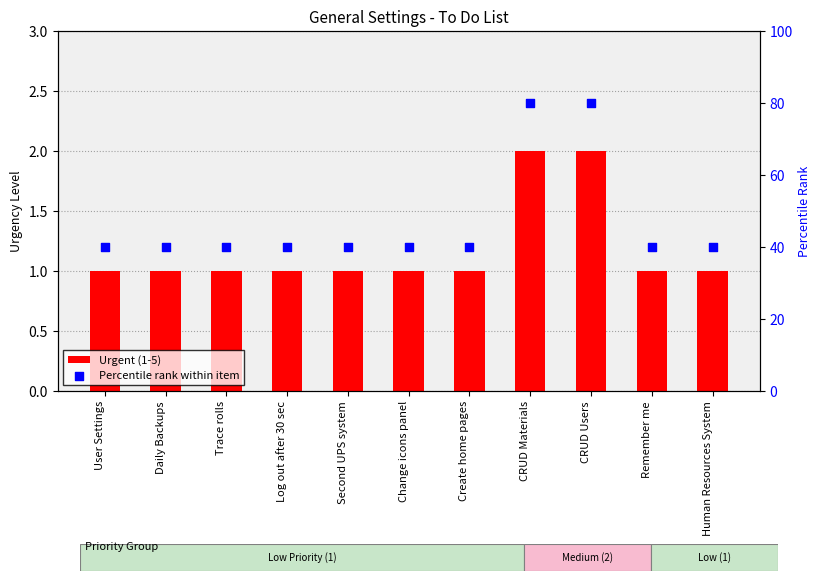

Which series reaches the maximum Y coordinate?

Percentile rank within item